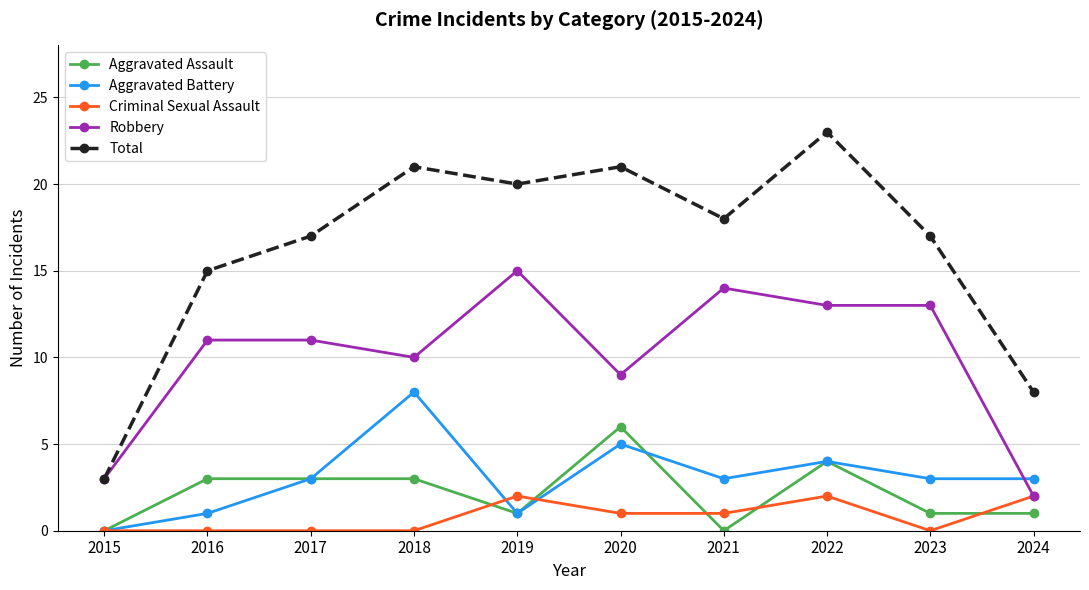

What is the sum of the Aggravated Battery values at 2017 and 2024?

6